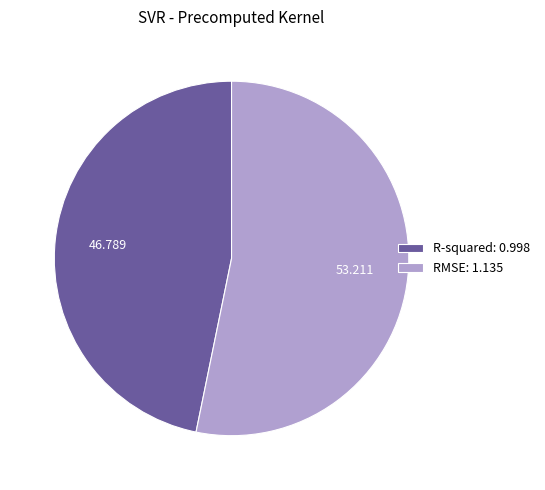

Do RMSE: 1.135 and R-squared: 0.998 together represent more than half of the pie?

Yes